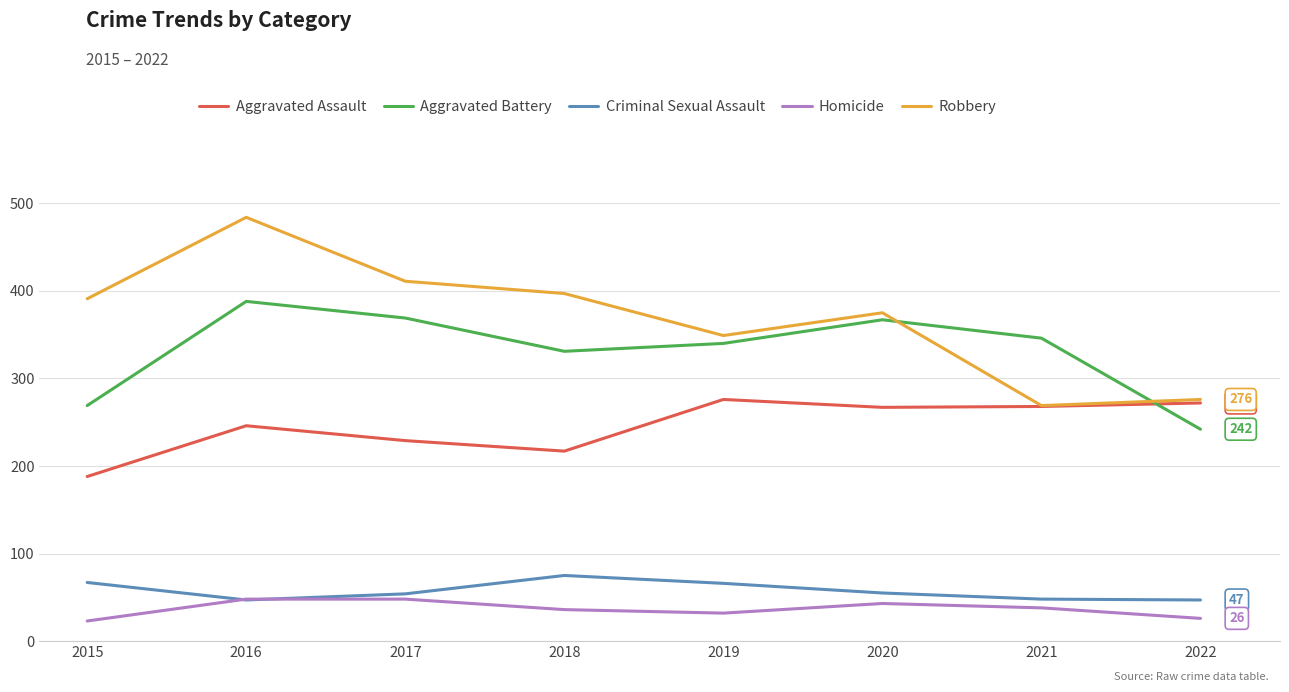

What is the total value across all series at 2018?

1056